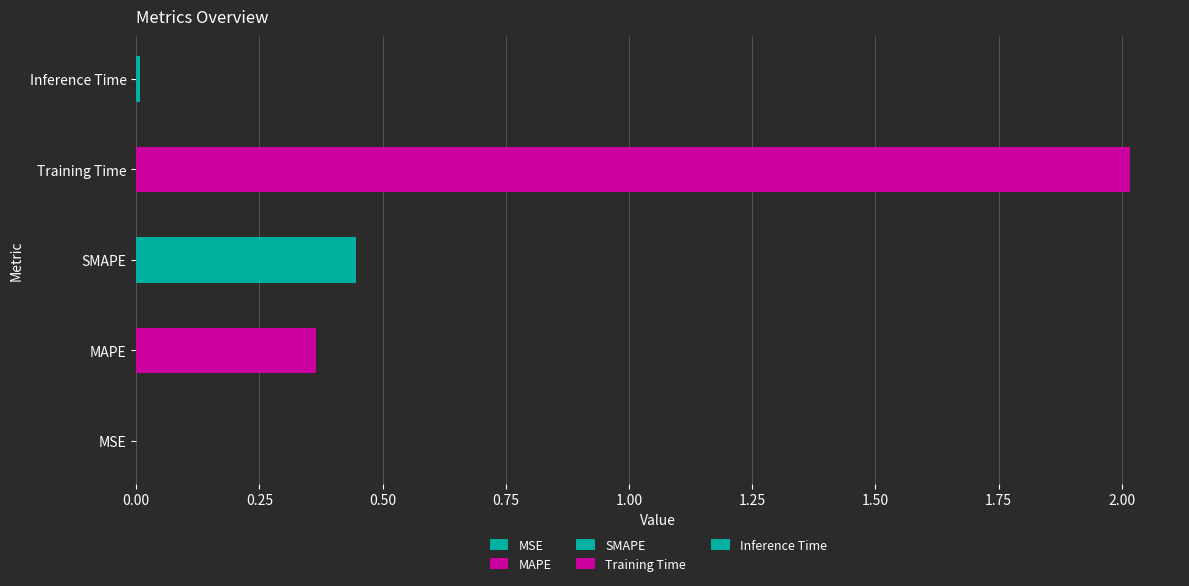

How many bars are there in total?

5